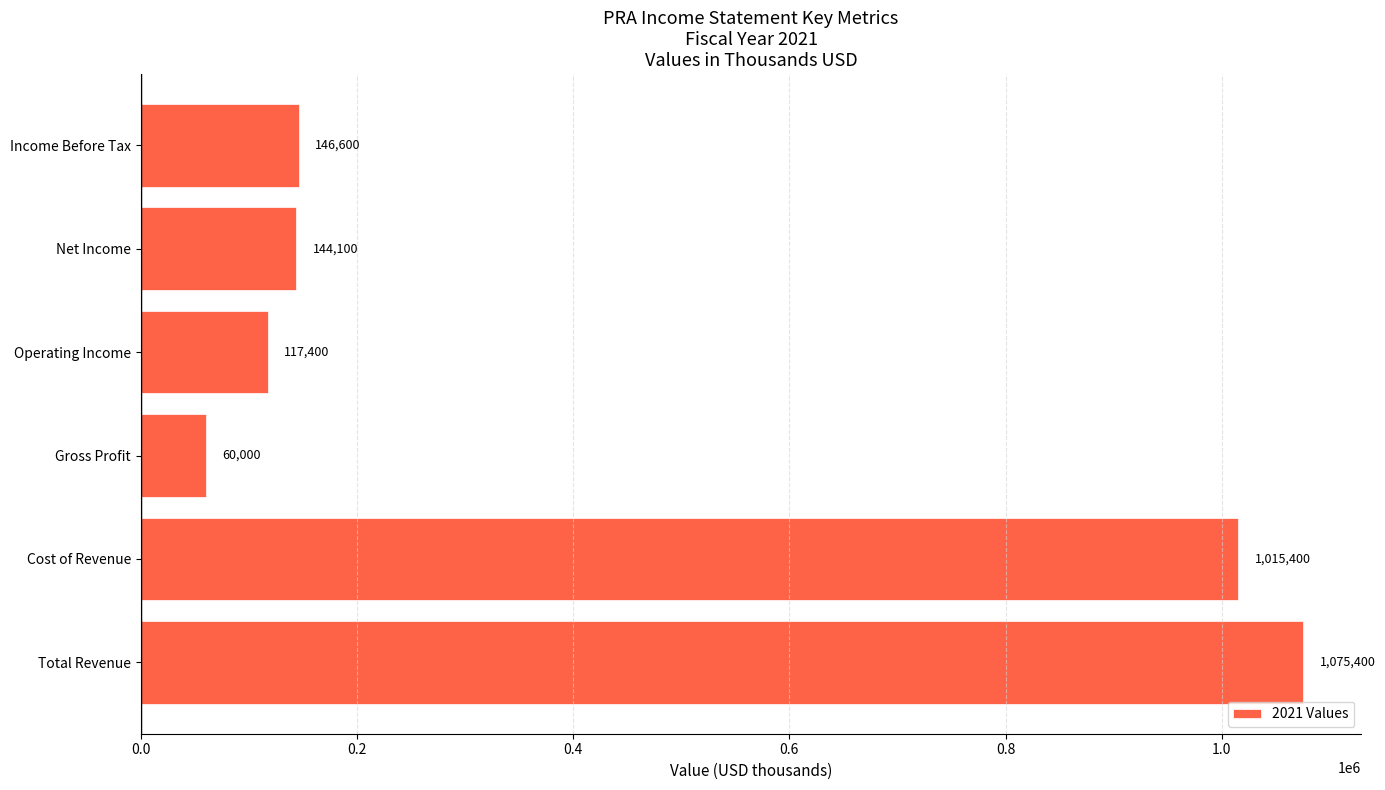

Which category has the lowest value across all series?

Gross Profit